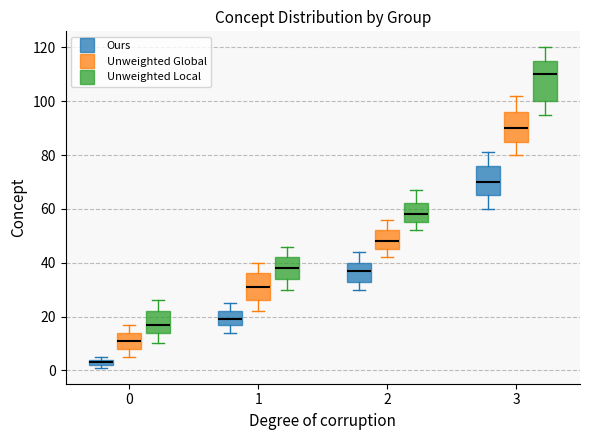

Which box has the lowest median line?

0 (Ours)